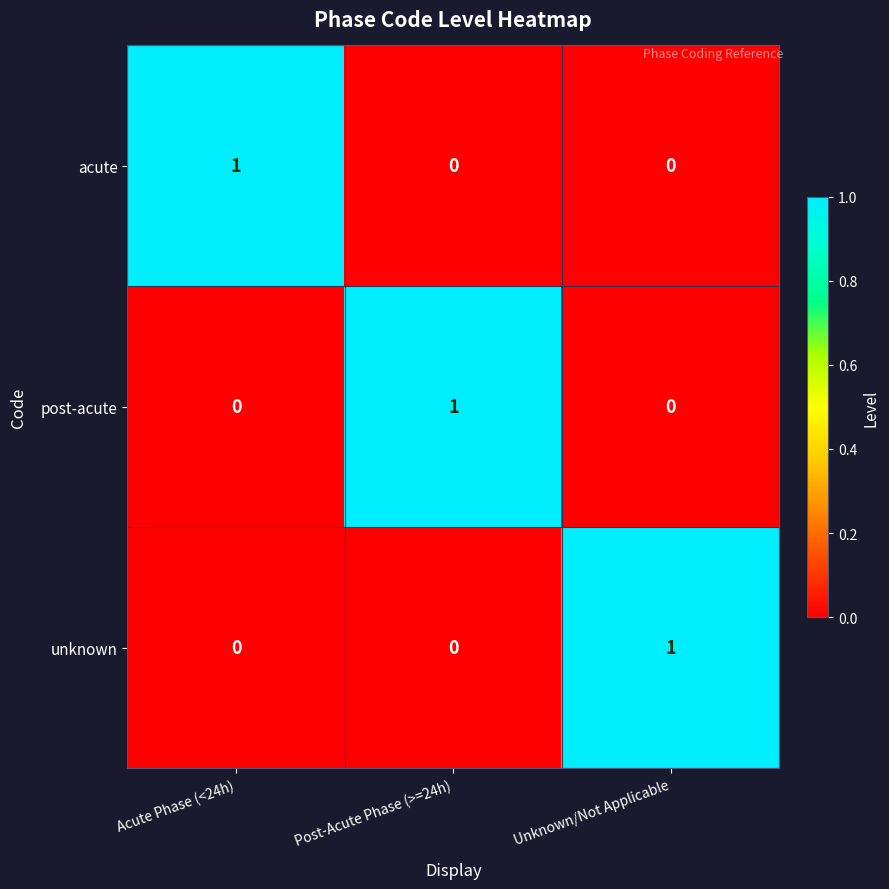

At how many categories does at least one series exceed 0?

3